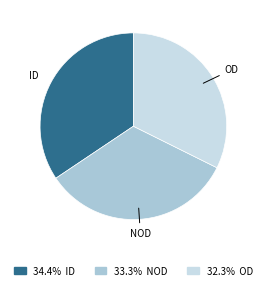

Does any single category account for the majority?

No